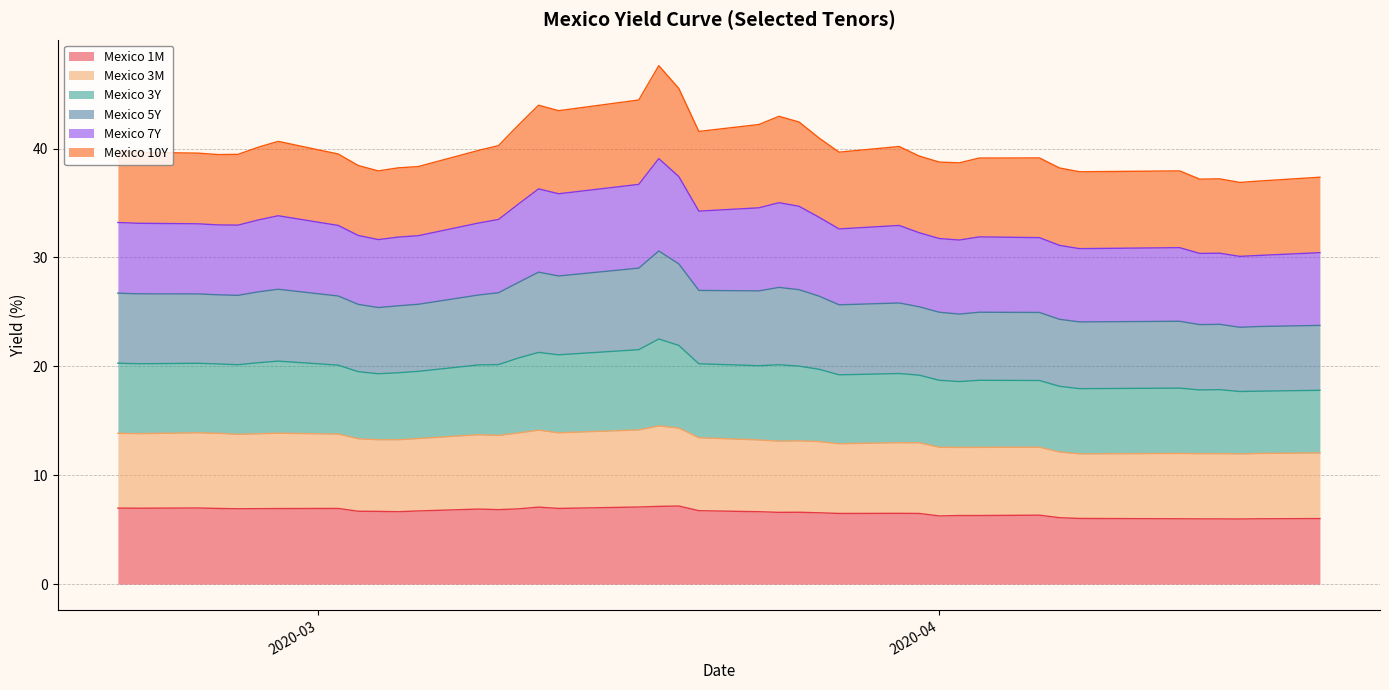

What are all the series names shown in the legend?

Mexico 1M, Mexico 3M, Mexico 3Y, Mexico 5Y, Mexico 7Y, Mexico 10Y